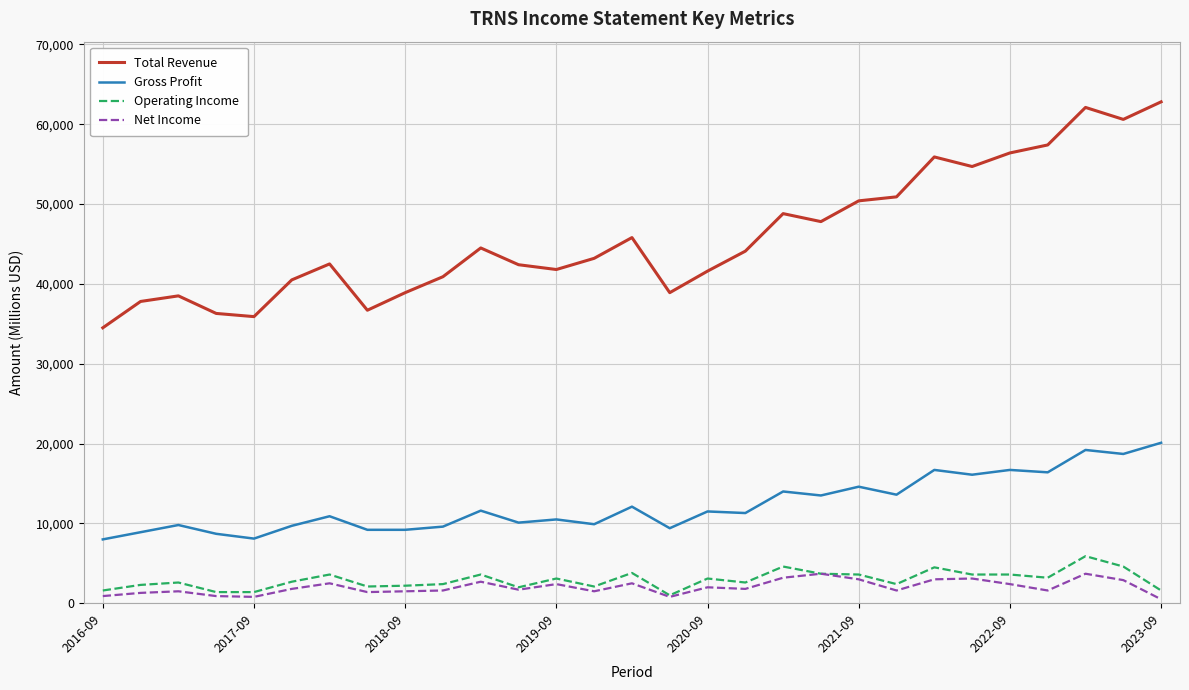

What is the greatest value displayed?

62800